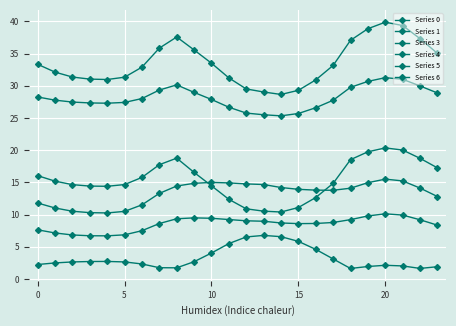

At which category does the chart reach its peak across all series?

20